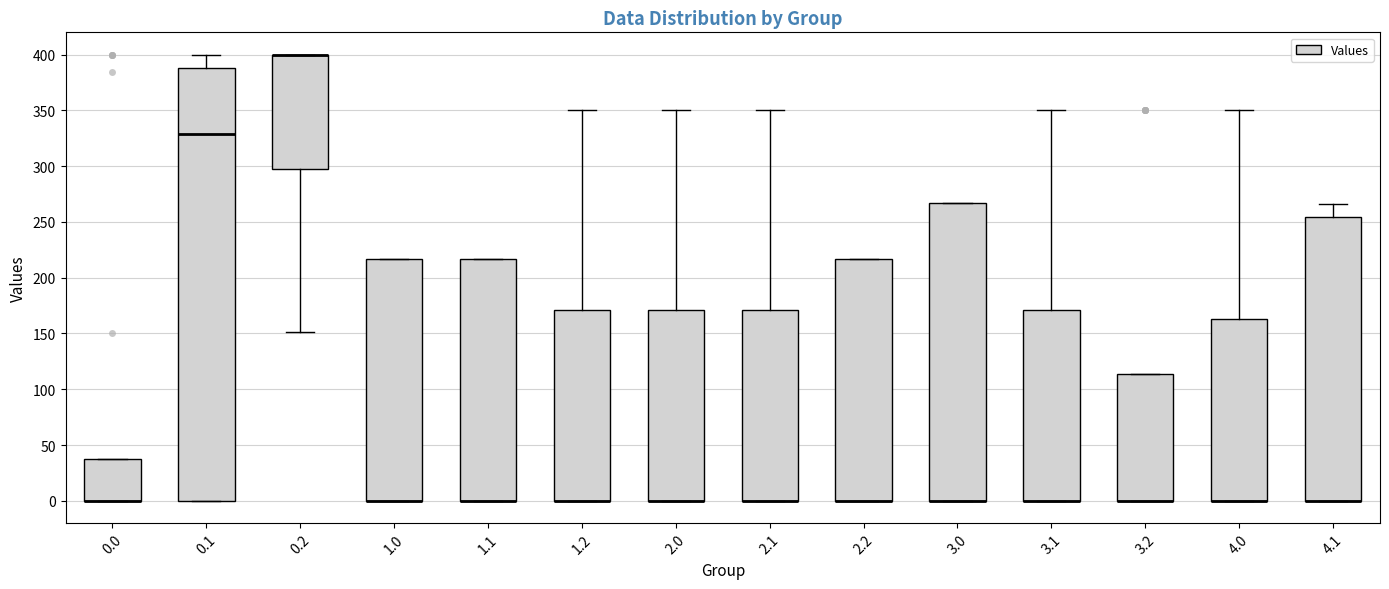

Reading left to right, transcribe this box plot: for each box, give where its median line is, the range the box spans, and where its two whiskers end, as read against the y-axis. The values are not printed on the chart, so give them approximately, as read against the axis.

0.0: median 0 (drawn on the box's lower edge), box 0 to 40, whiskers 0 to 40
0.1: median 330, box 0 to 390, whiskers 0 to 400
0.2: median 400 (drawn on the box's upper edge), box 300 to 400, whiskers 150 to 400
1.0: median 0 (drawn on the box's lower edge), box 0 to 215, whiskers 0 to 215
1.1: median 0 (drawn on the box's lower edge), box 0 to 215, whiskers 0 to 215
1.2: median 0 (drawn on the box's lower edge), box 0 to 170, whiskers 0 to 350
2.0: median 0 (drawn on the box's lower edge), box 0 to 170, whiskers 0 to 350
2.1: median 0 (drawn on the box's lower edge), box 0 to 170, whiskers 0 to 350
2.2: median 0 (drawn on the box's lower edge), box 0 to 215, whiskers 0 to 215
3.0: median 0 (drawn on the box's lower edge), box 0 to 265, whiskers 0 to 265
3.1: median 0 (drawn on the box's lower edge), box 0 to 170, whiskers 0 to 350
3.2: median 0 (drawn on the box's lower edge), box 0 to 115, whiskers 0 to 115
4.0: median 0 (drawn on the box's lower edge), box 0 to 165, whiskers 0 to 350
4.1: median 0 (drawn on the box's lower edge), box 0 to 255, whiskers 0 to 265